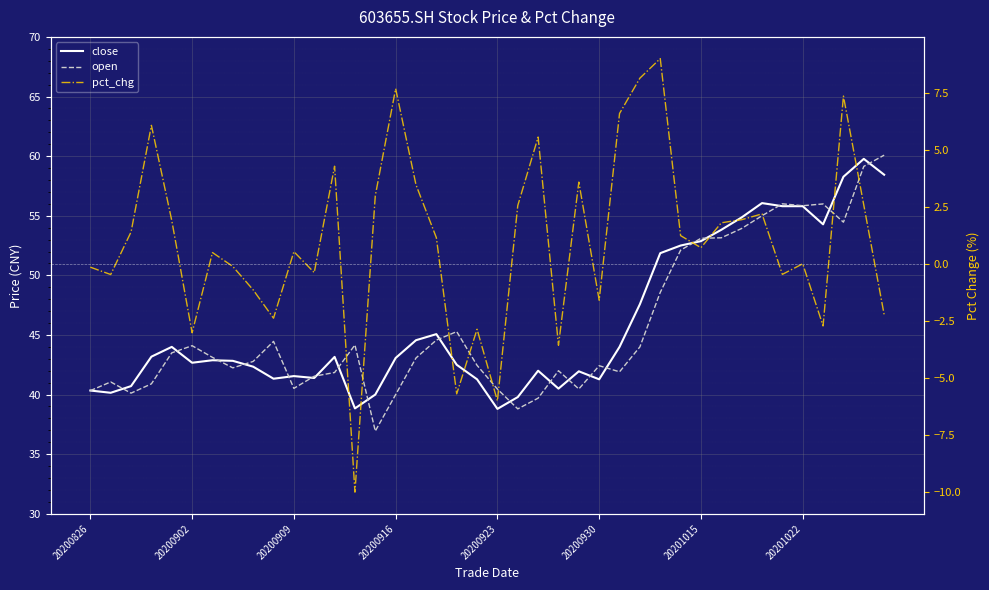

What is the difference between the second highest and minimum values in the open series?

22.2